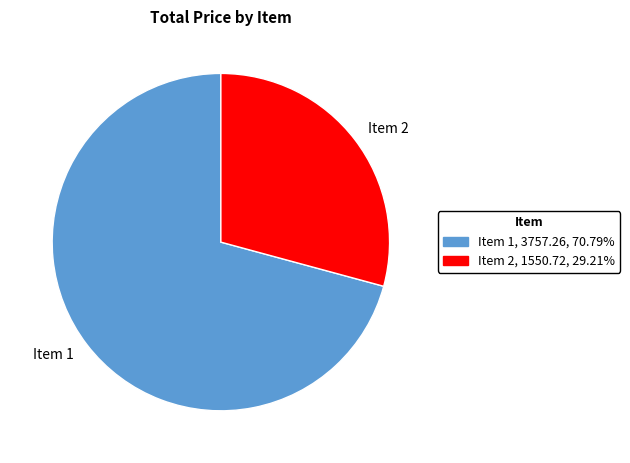

What is the smallest slice in the pie chart?

Item 2